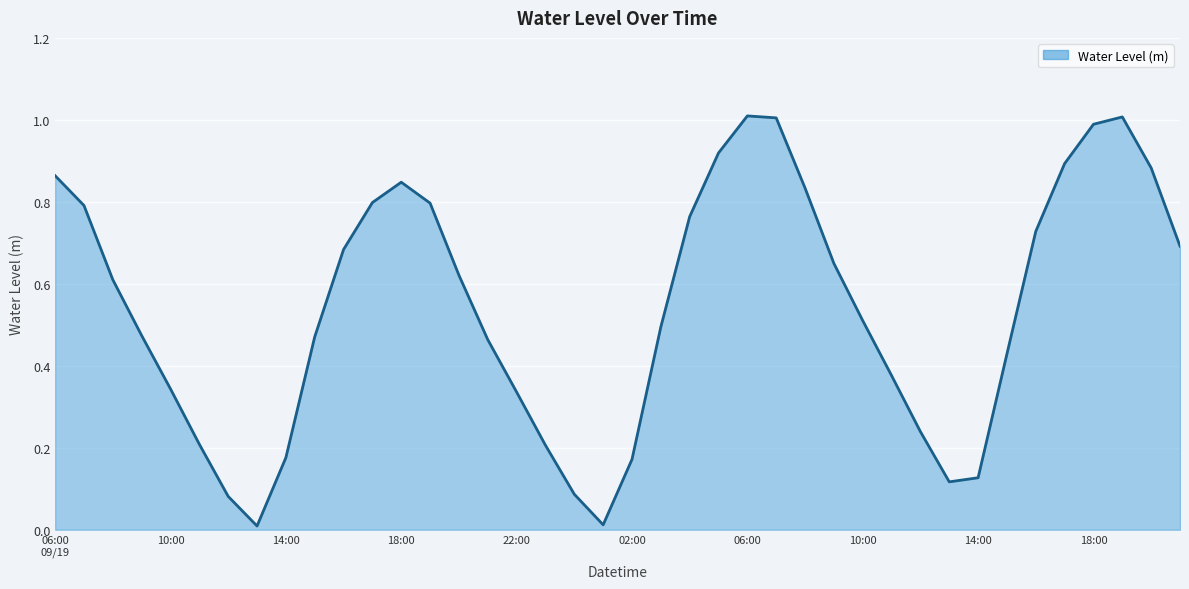

What is the sum of all values?

21.7